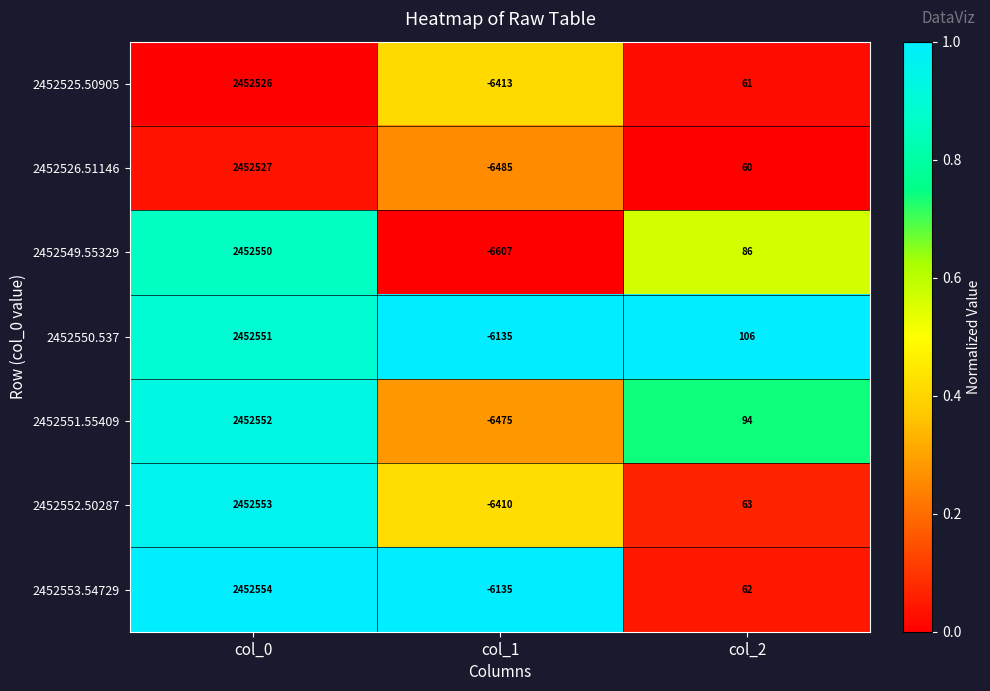

What is the sum of all 2452549.55329 values?

2446029